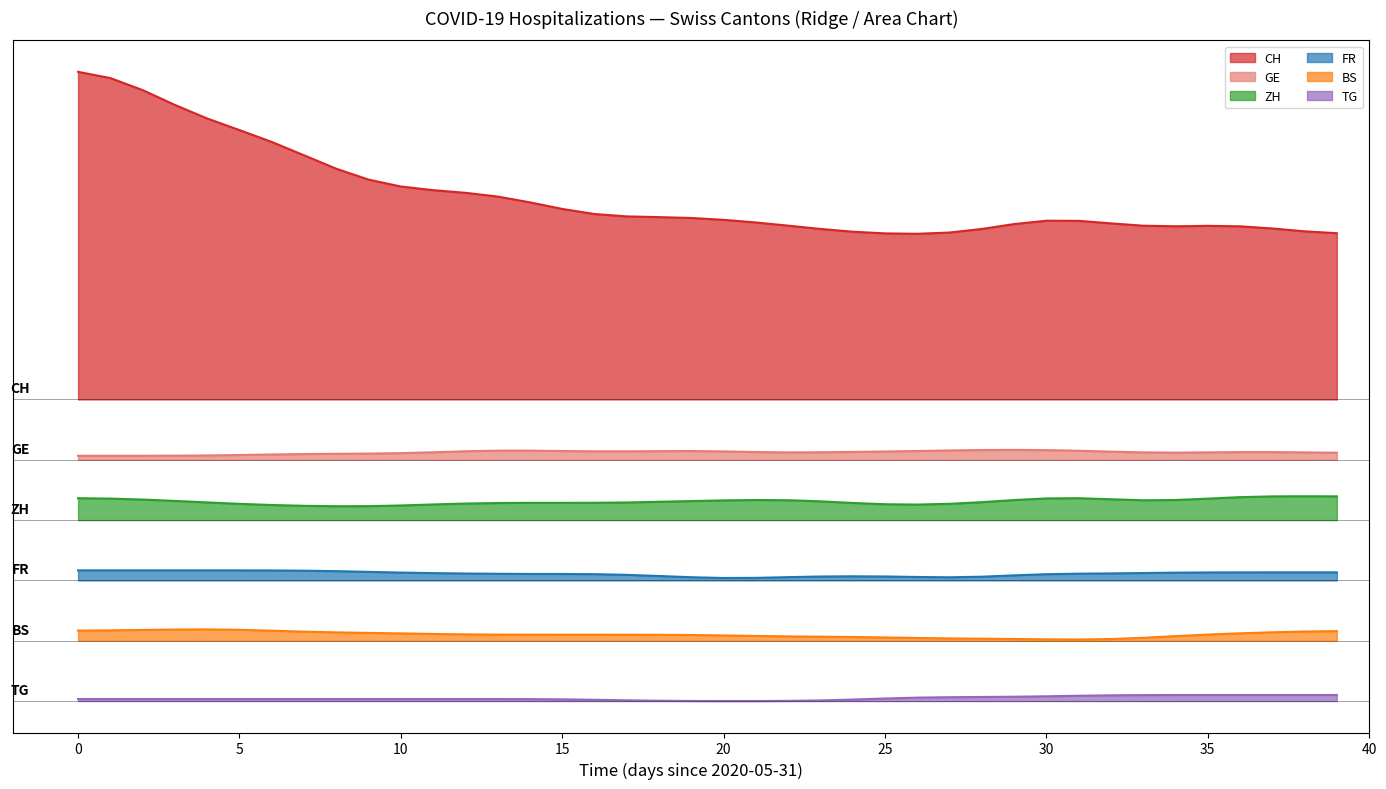

How many lines are shown in the chart?

6